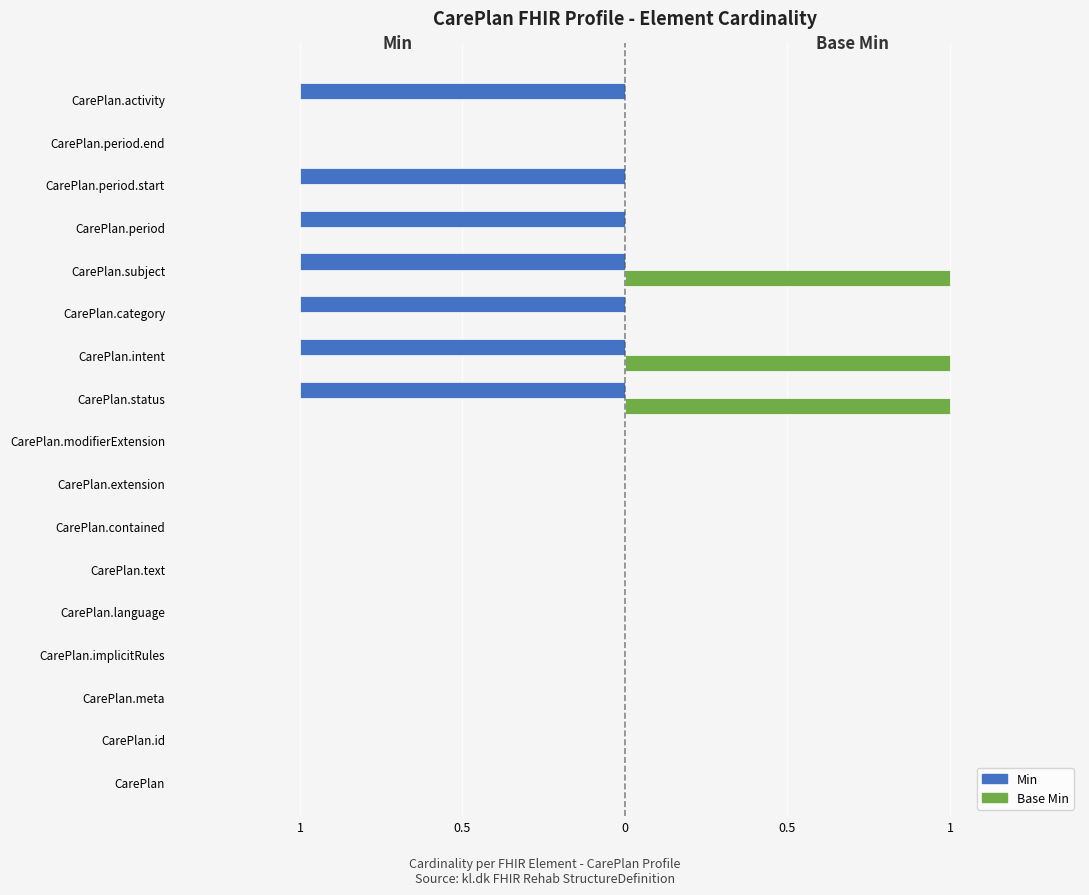

Reading left to right, extract all data points from this chart.

Min: 0	0	0	0	0	0	0	0	0	-1	-1	-1	-1	-1	-1	0	-1
Base Min: 0	0	0	0	0	0	0	0	0	1	1	0	1	0	0	0	0